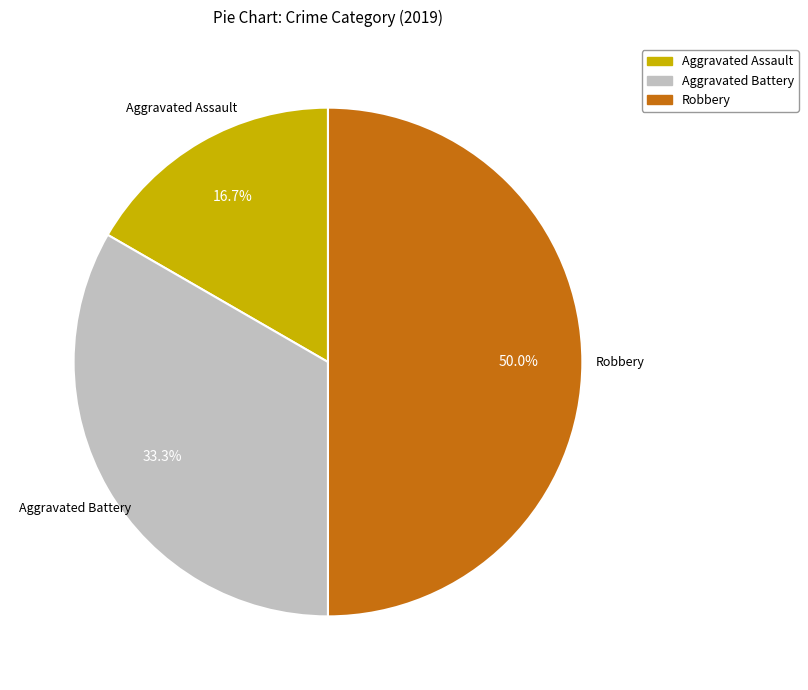

True or false: Robbery accounts for 36% of the total.

False